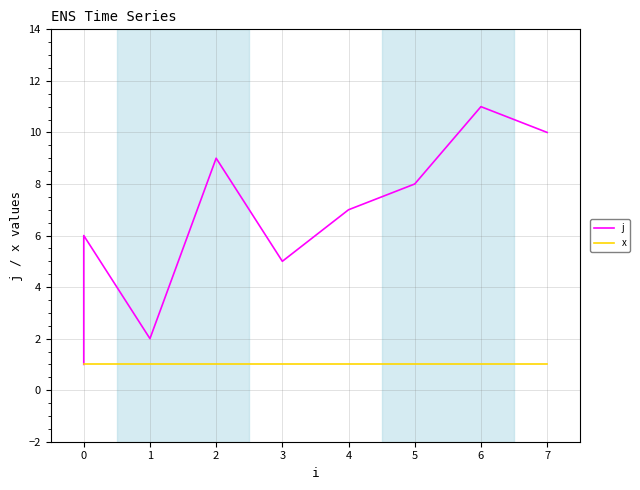

How many interior local valleys does the j series have?

2